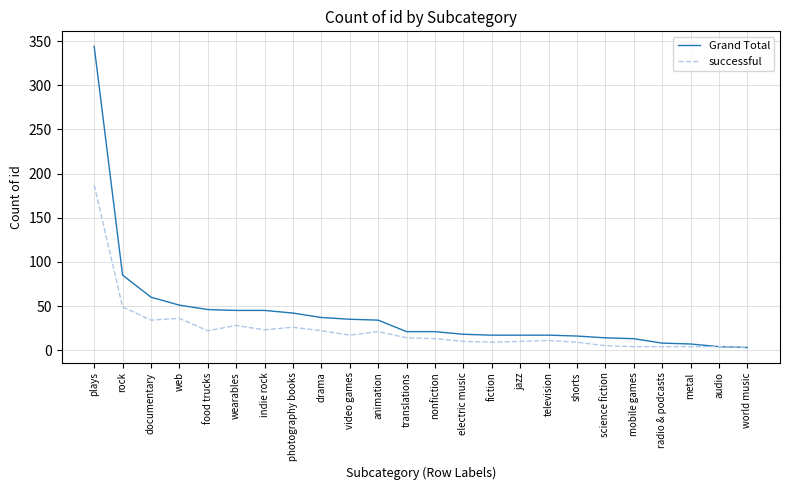

Does the chart have visible grid lines?

Yes